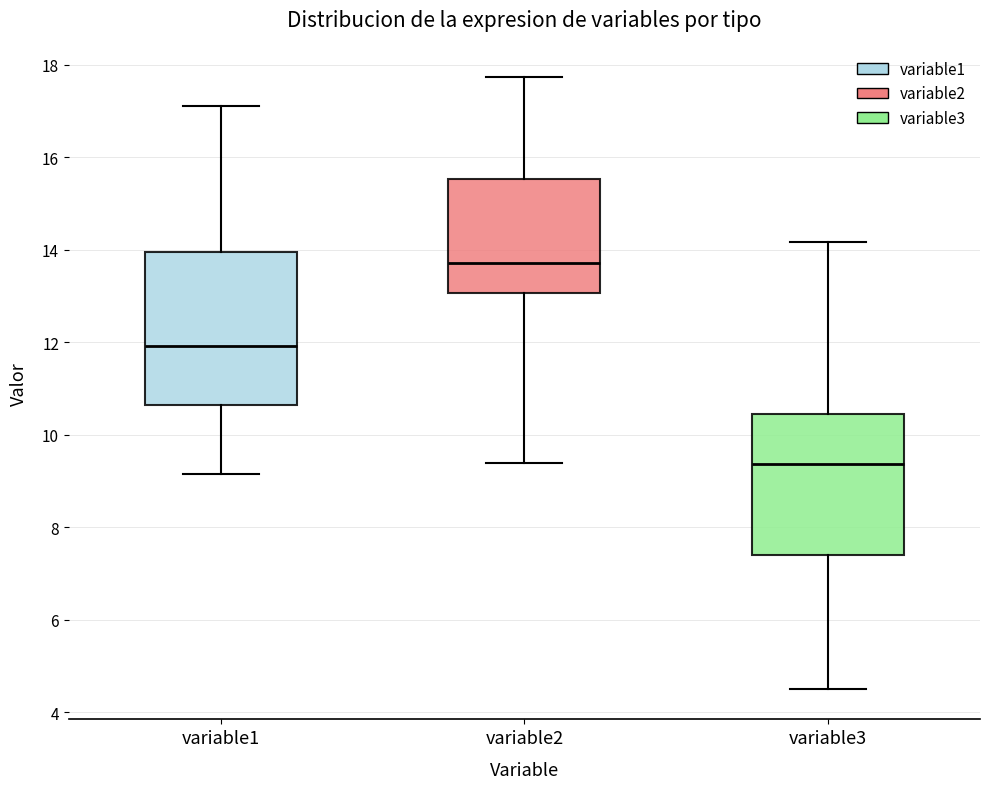

Where is the lower edge of the box for variable2 on the y-axis? The values are not printed on the chart, so give them approximately, as read against the axis.

13.0